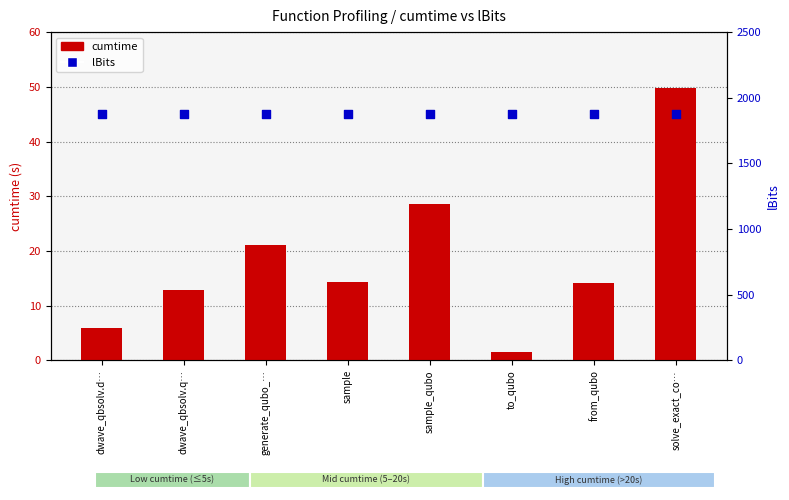

Which series contains the highest Y value?

lBits